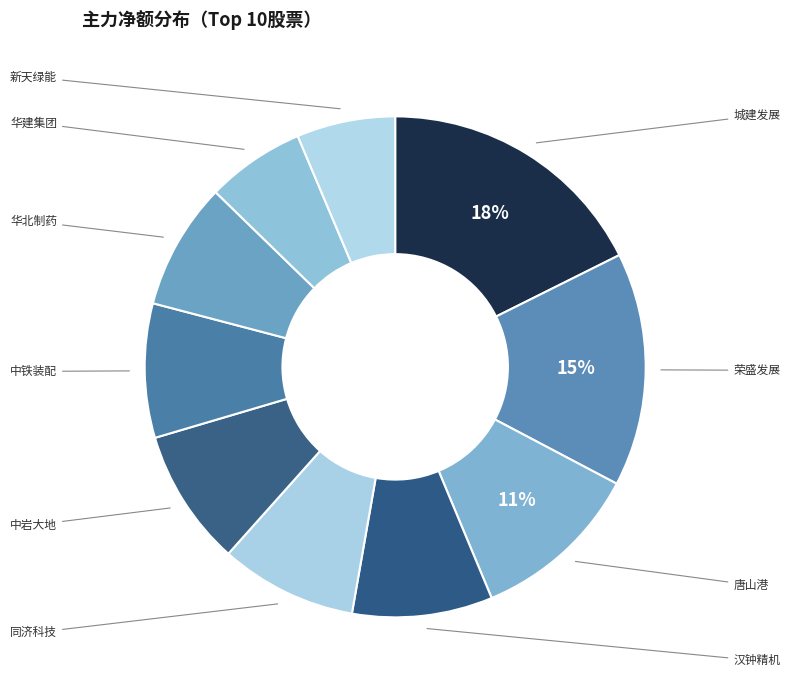

How many slices are in this pie chart?

10